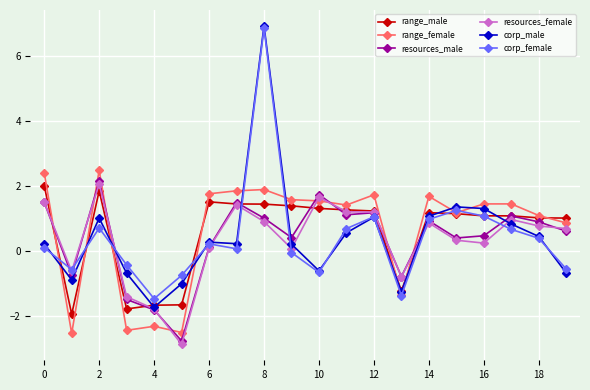

In range_female, how many points are higher than both neighbors (excluding endpoints)?

6